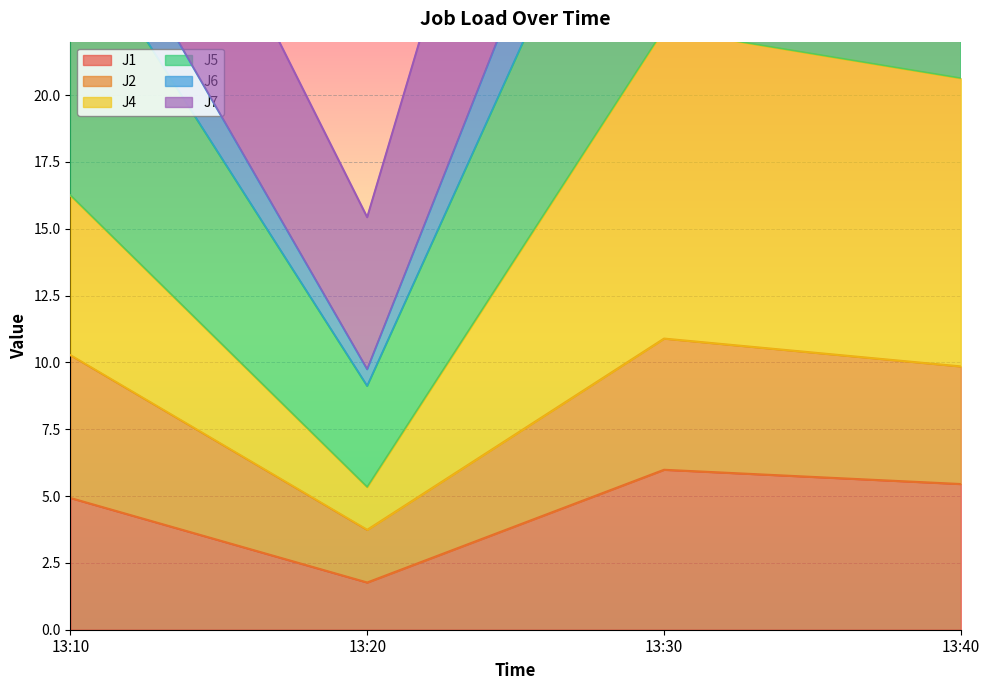

True or false: J5 has a value of 10.9 at 13:30.

True